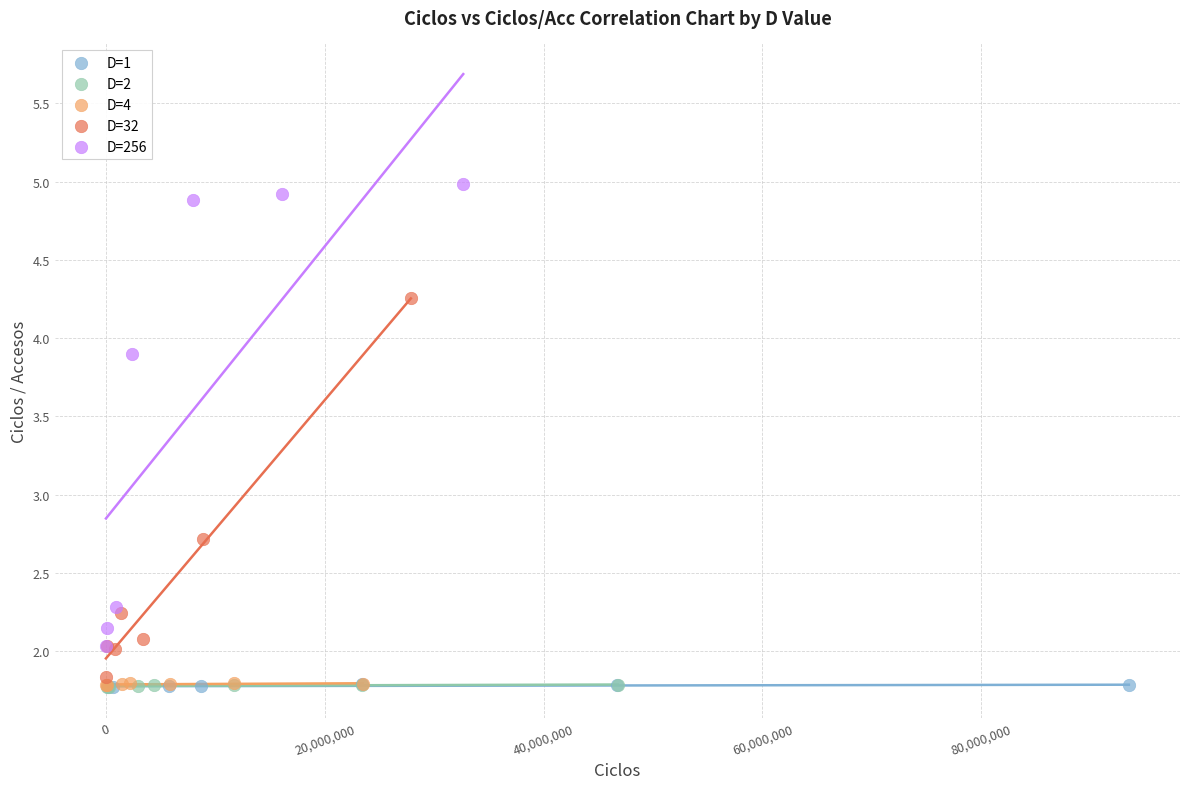

Which series reaches the maximum Y coordinate?

D=256